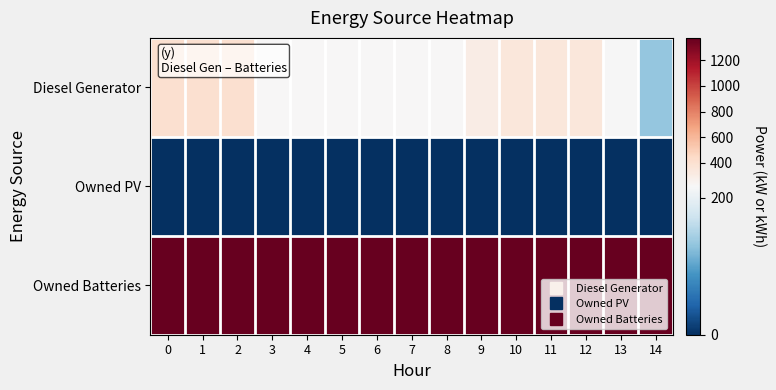

Reading left to right, list all the values displayed in this chart.

row_0: 0=400	1=400	2=400	3=217	4=217	5=217	6=217	7=217	8=217	9=300	10=350	11=350	12=350	13=216	14=133
row_1: 0=0	1=0	2=0	3=0	4=0	5=0	6=0	7=0	8=0	9=0	10=0	11=0	12=0	13=0	14=0
row_2: 0=1374	1=1374	2=1374	3=1374	4=1374	5=1374	6=1374	7=1374	8=1374	9=1374	10=1374	11=1374	12=1374	13=1374	14=1374